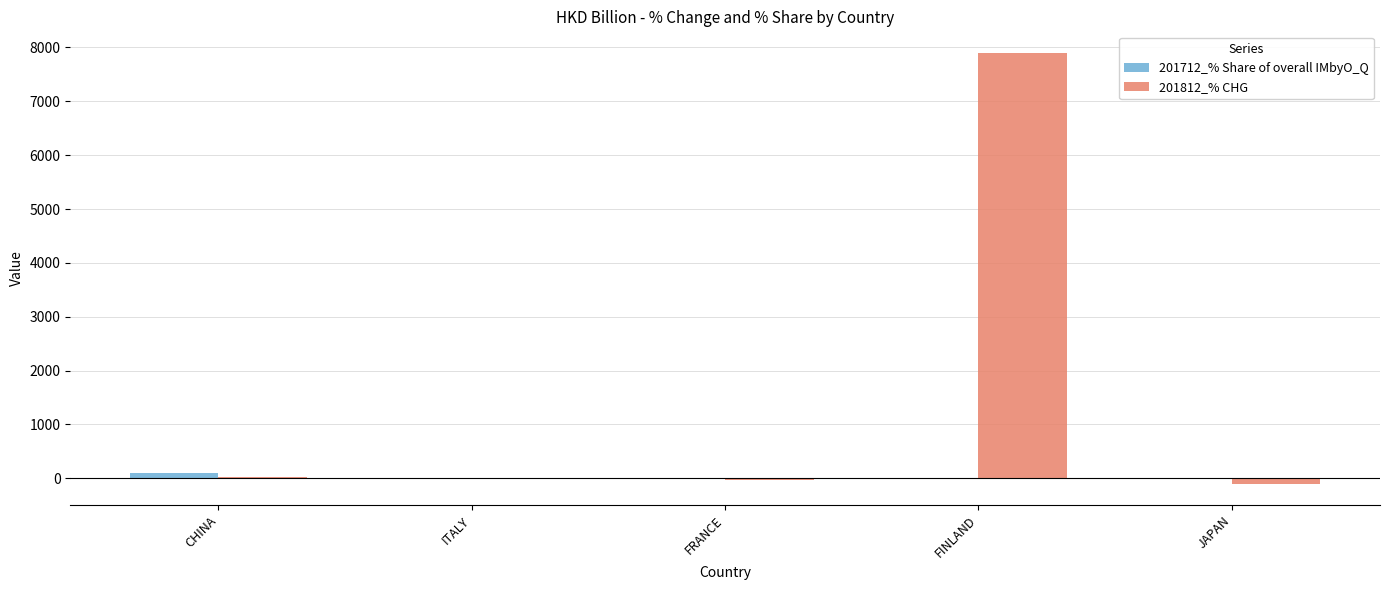

Which series has the largest range (max minus min)?

201812_% CHG